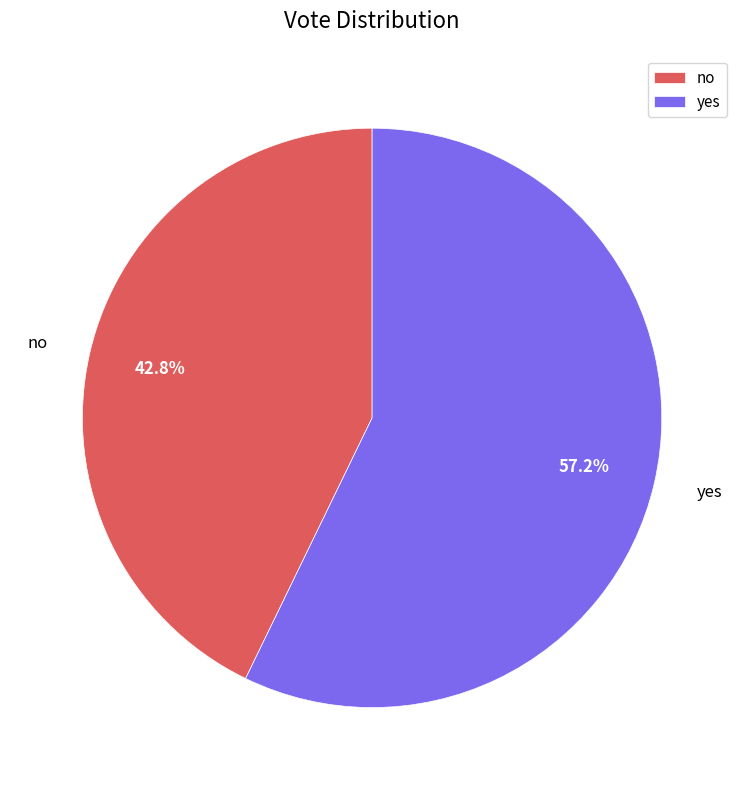

True or false: no accounts for 43% of the total.

True